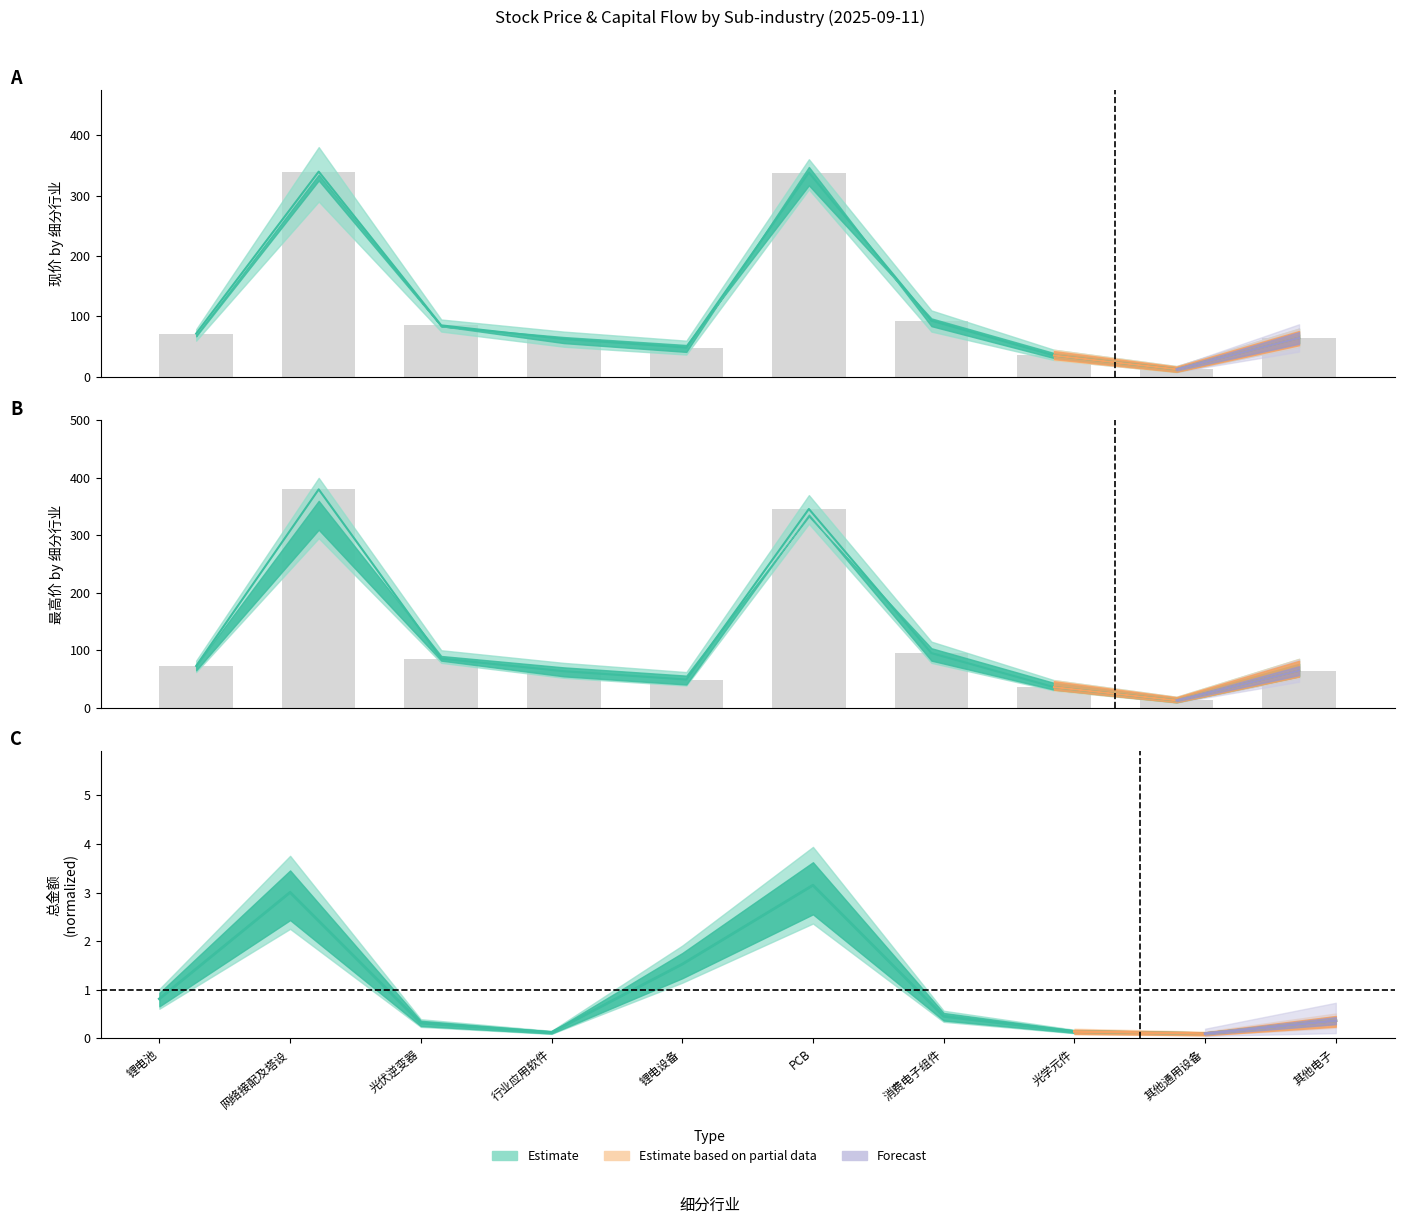

What is the sum of the 现价_mean values at 其他电子 and 其他通用设备?

77.2